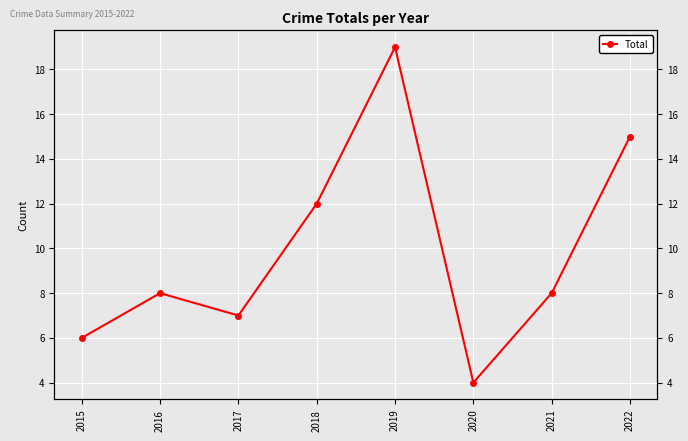

Where is the first local maximum?

2016